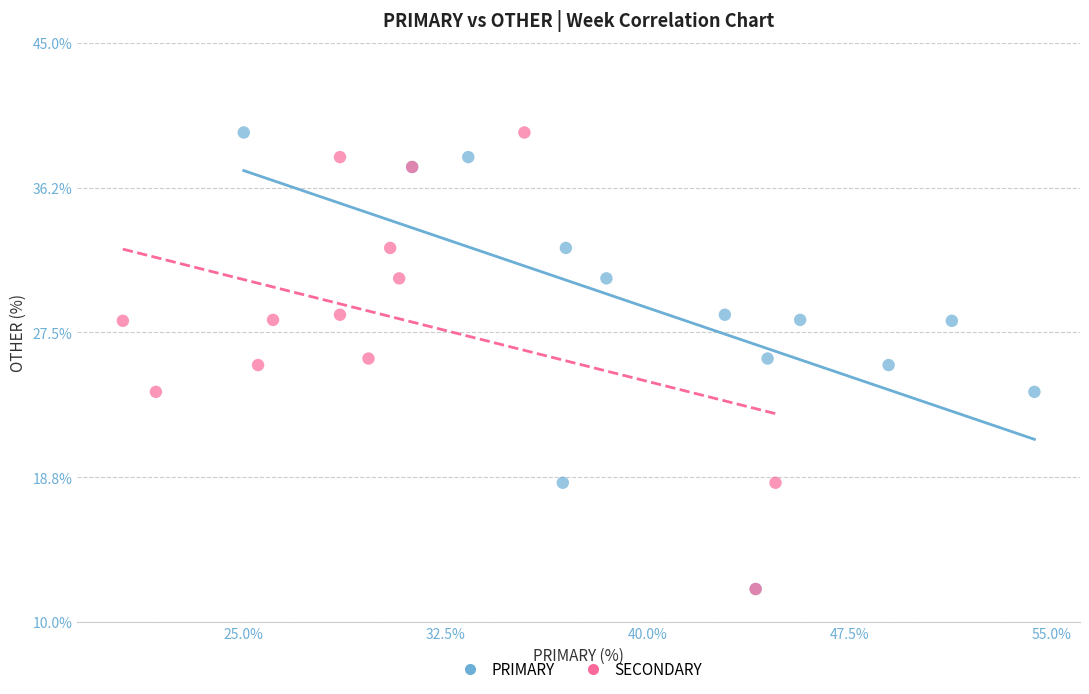

What are all the series names shown in the legend?

PRIMARY, SECONDARY